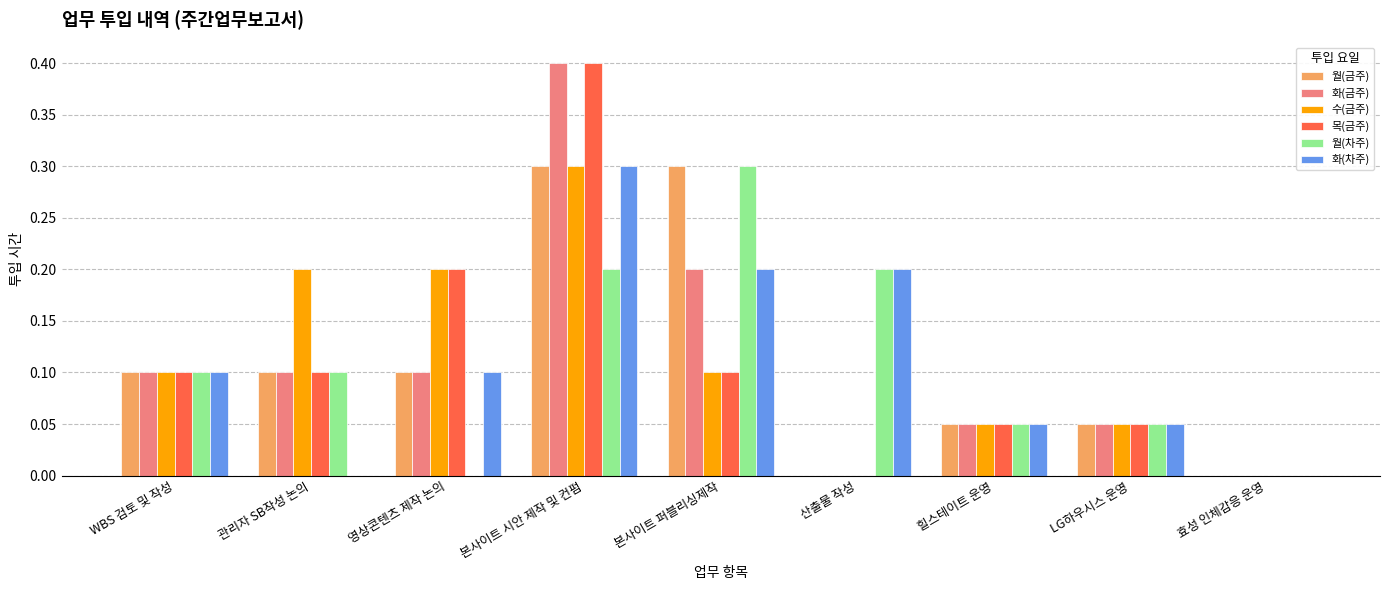

How many 목(금주) values are between 0 and 1?

9